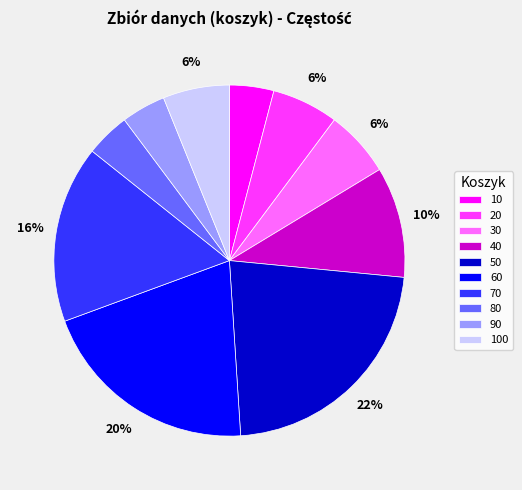

Is there any slice that represents more than half of the pie?

No